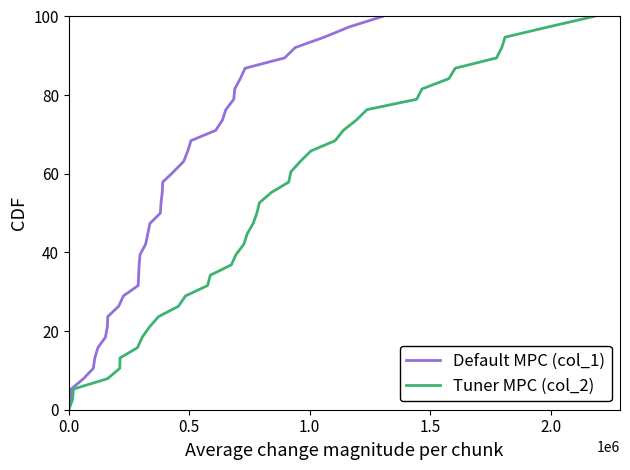

At how many categories does at least one series exceed 25?

29